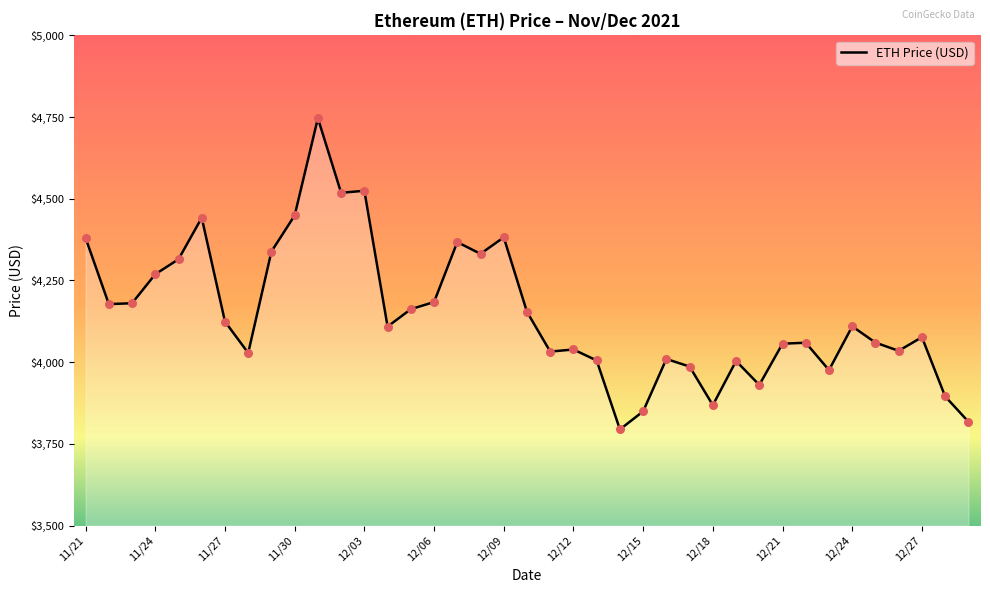

What is the greatest value displayed?

4746.4